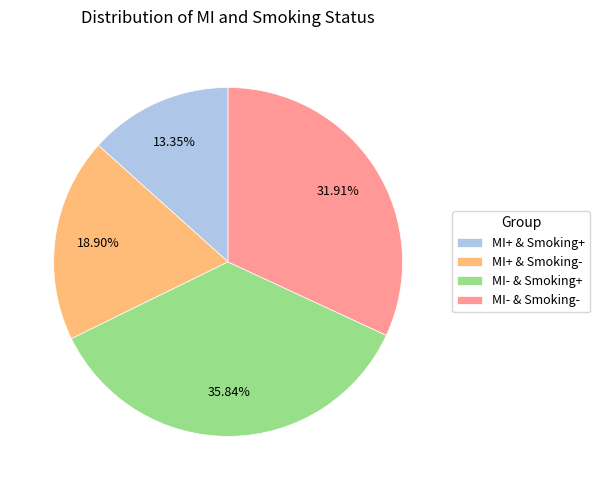

What percentage is the MI+ & Smoking- slice, to the nearest percent?

19%